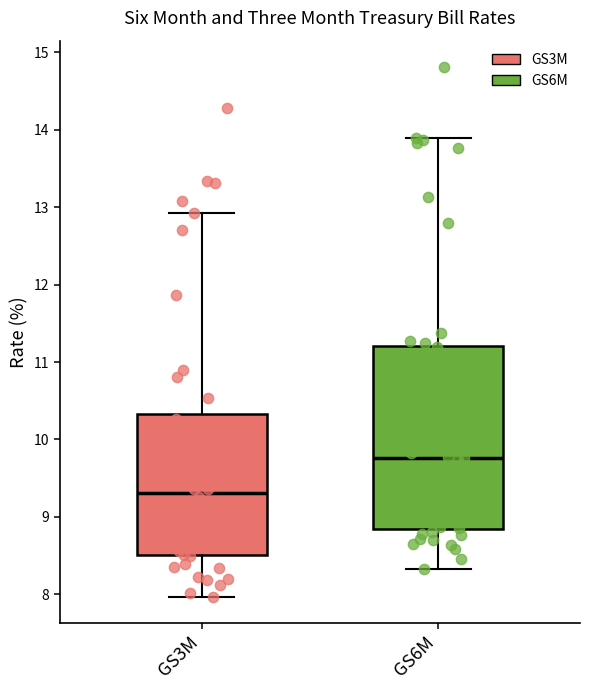

Which box's median line is the lowest?

GS3M